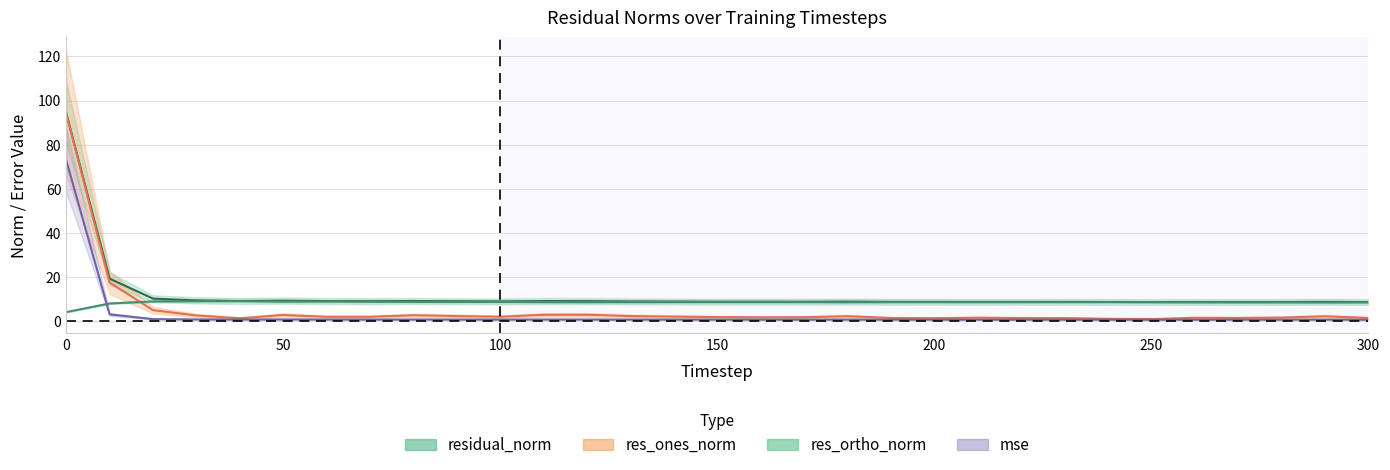

Is it true that res_ones_norm equals 2.3 at 270?

False